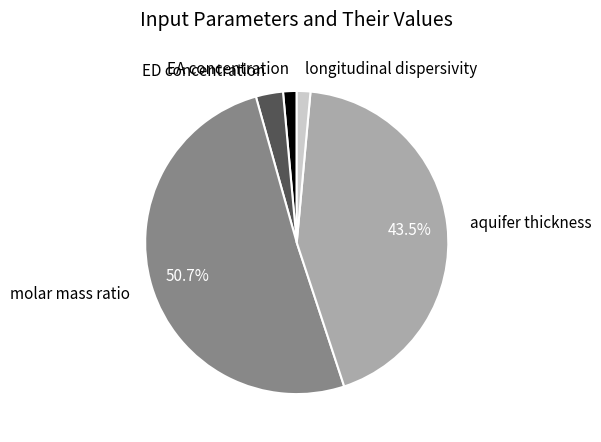

Is it true that EA concentration is 9% of the pie?

False